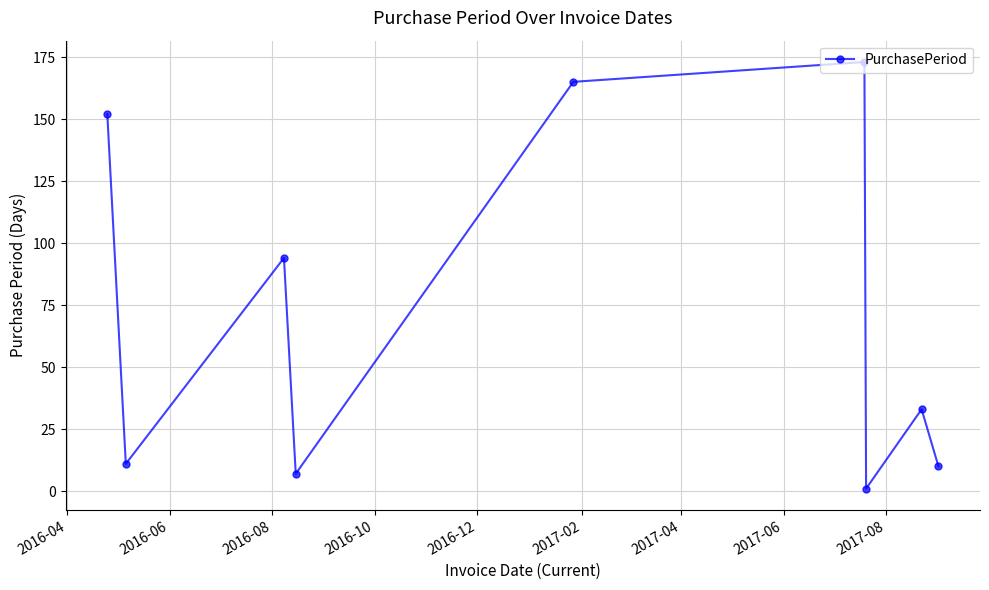

What is the greatest value displayed?

173